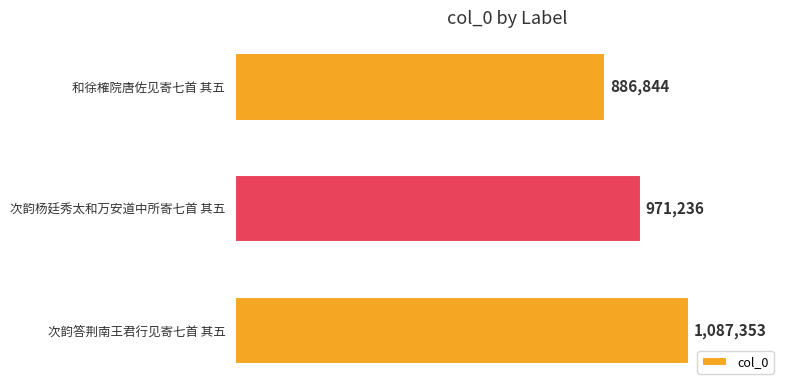

How many values are below 971236?

1